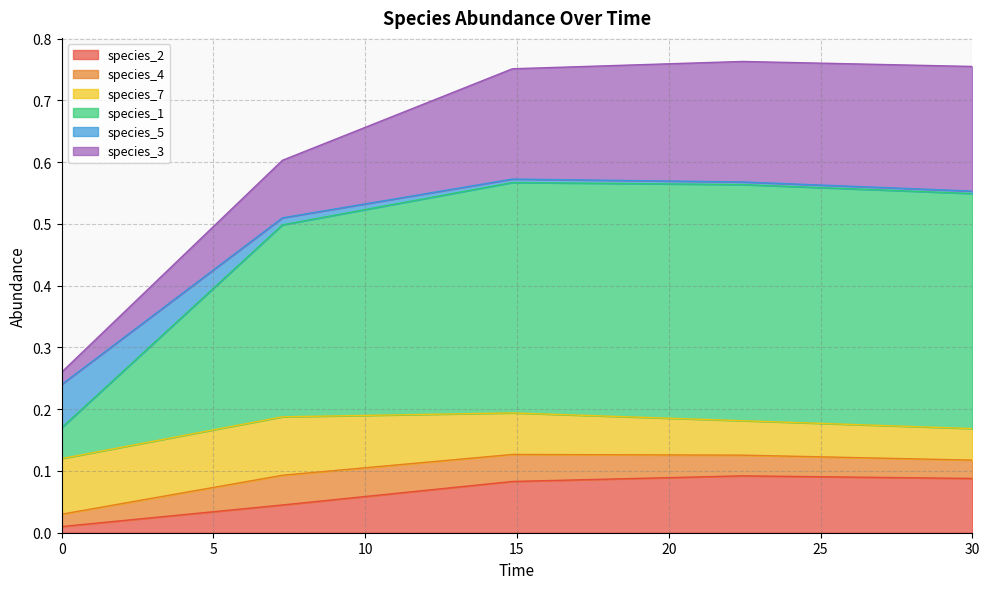

Is the value of species_1 at 30.0 greater than the value of species_2 at 7.272727272727273?

Yes